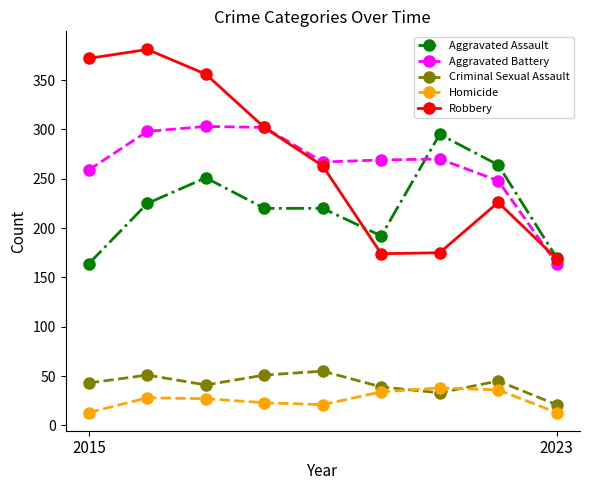

What is the value of the Criminal Sexual Assault point at the 3rd from the left?

41